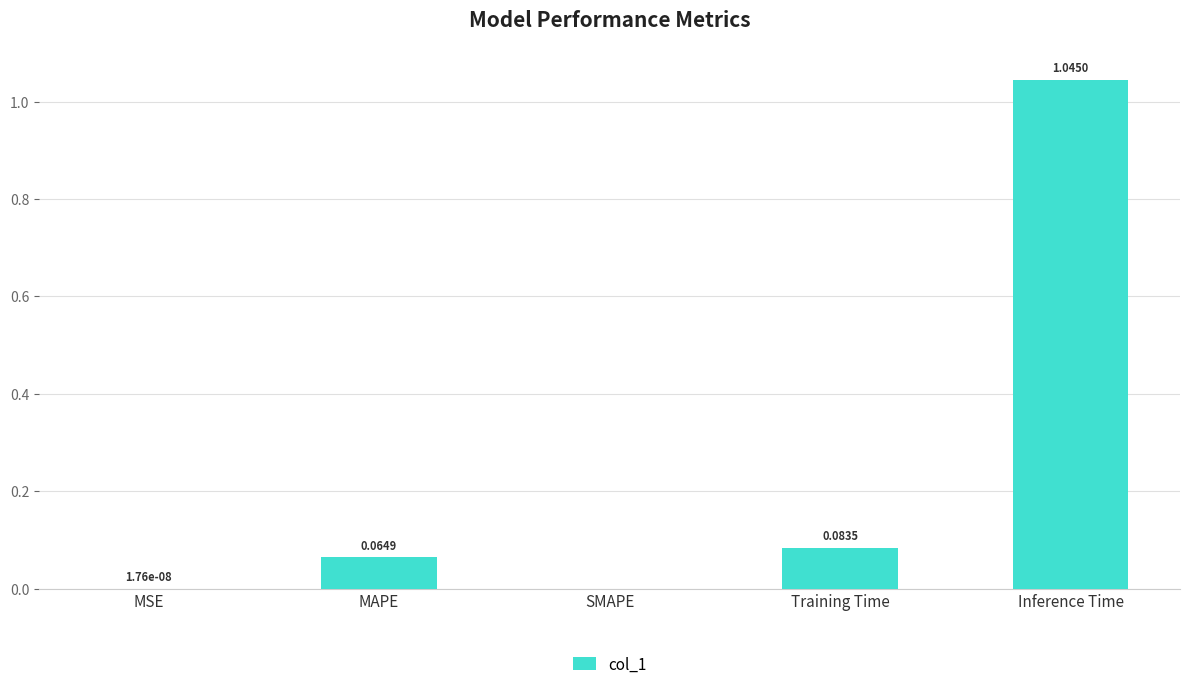

Between MSE and Training Time, which is larger?

Training Time